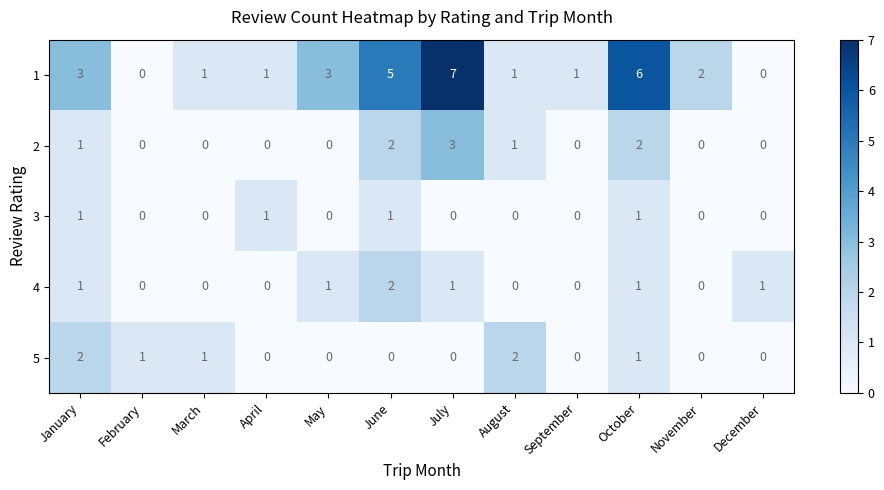

Which series has the largest range (max minus min)?

1